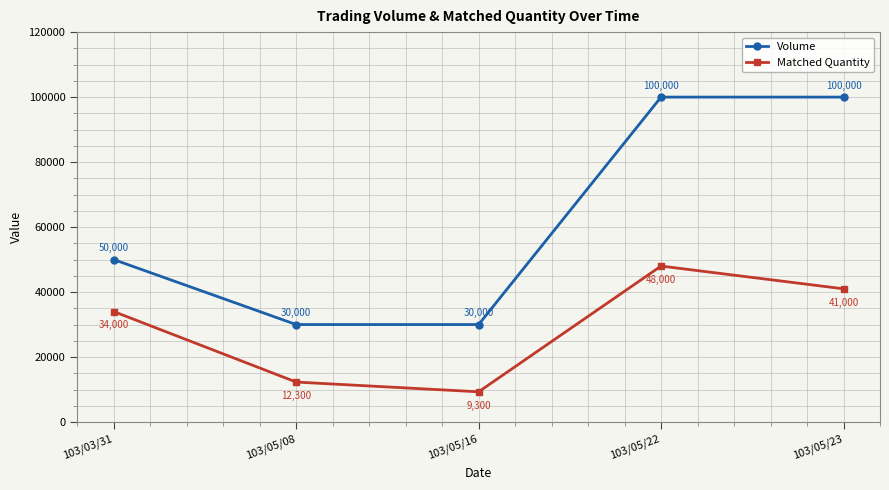

Read the Matched Quantity value at 103/03/31, to the nearest 100.

34000